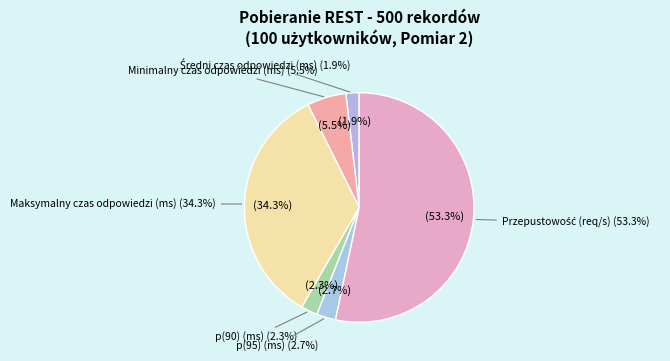

The Przepustowość (req/s) slice represents 62% of the pie. True or false?

False